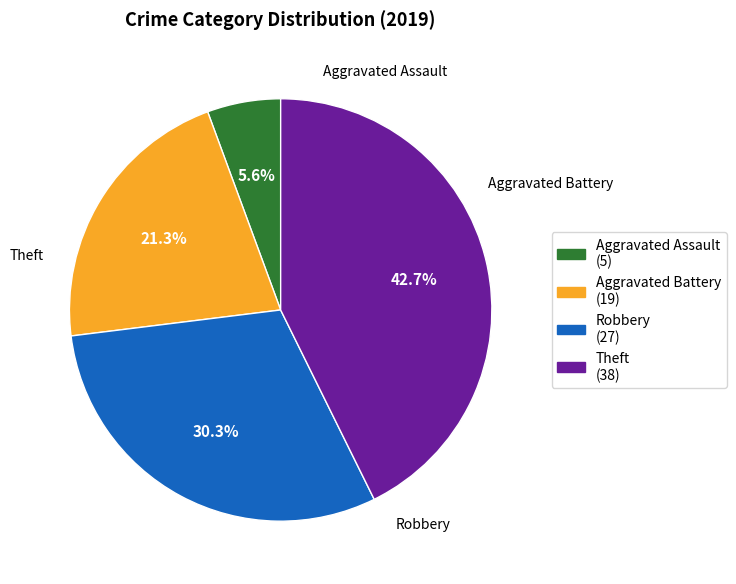

Does any single category account for the majority?

No